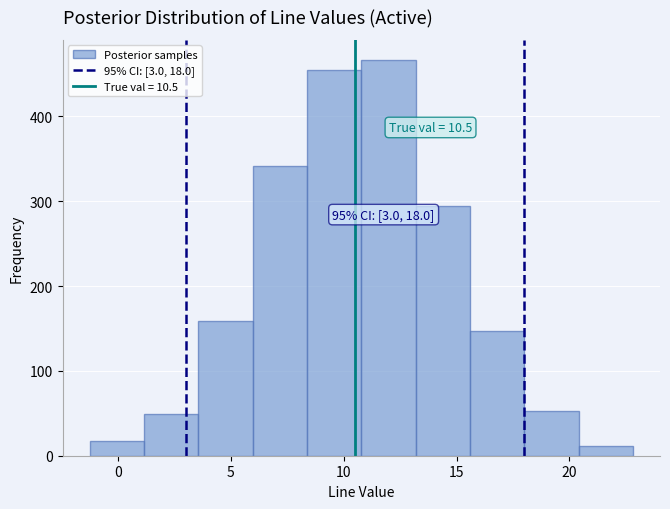

Which range on the x-axis has the tallest bar?

11.0 to 13.0